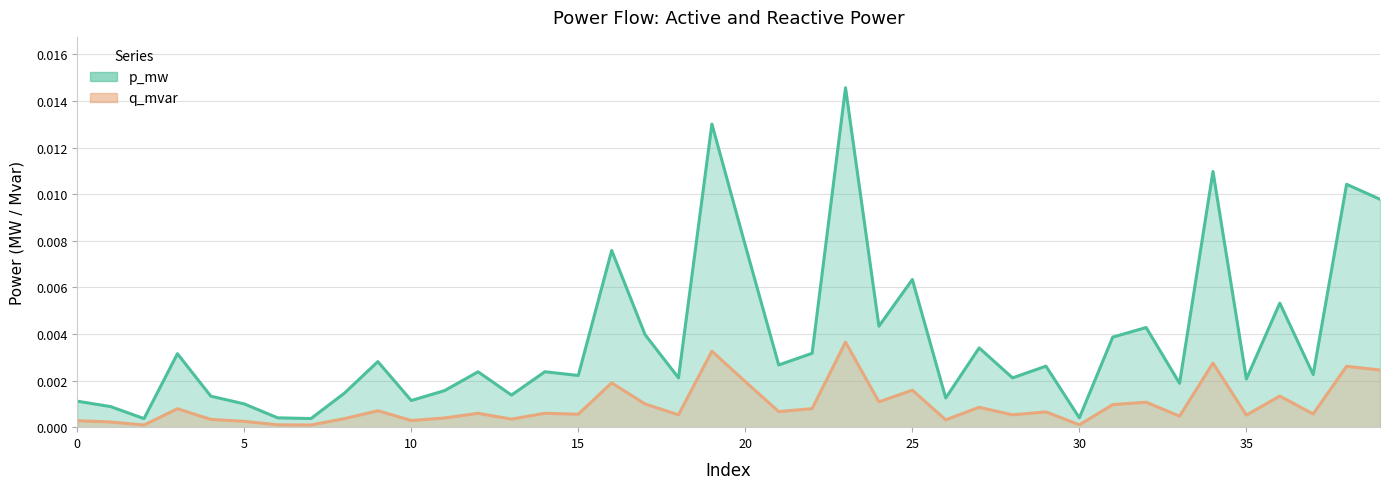

True or false: p_mw line and q_mvar line cross at least once.

False